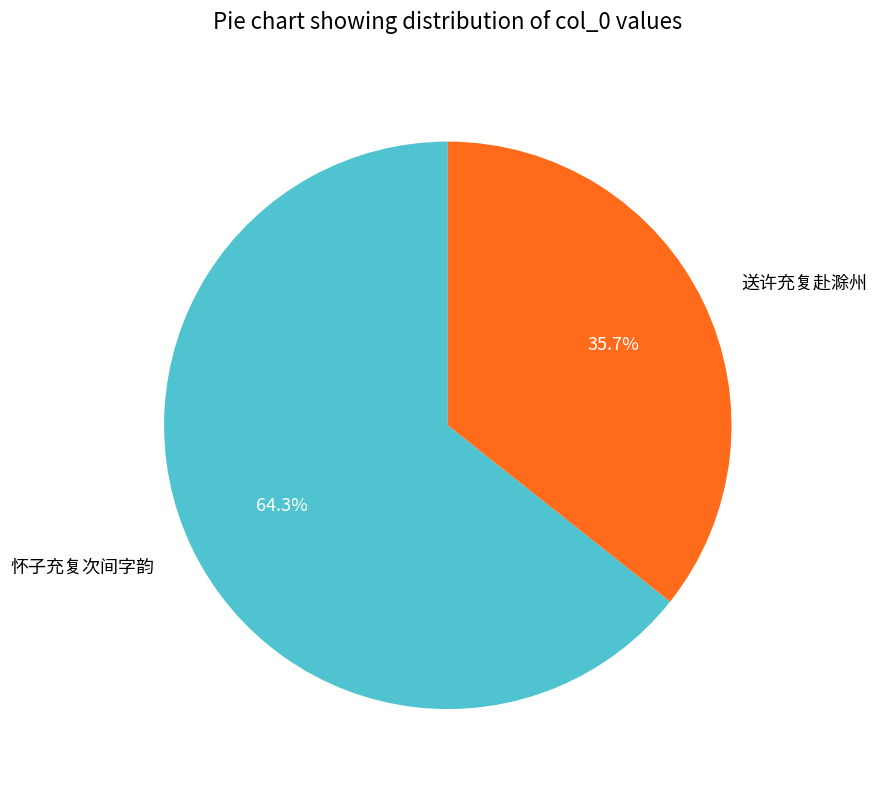

What is the ratio of the value at 怀子充复次间字韵 to the value at 送许充复赴滁州?

1.8